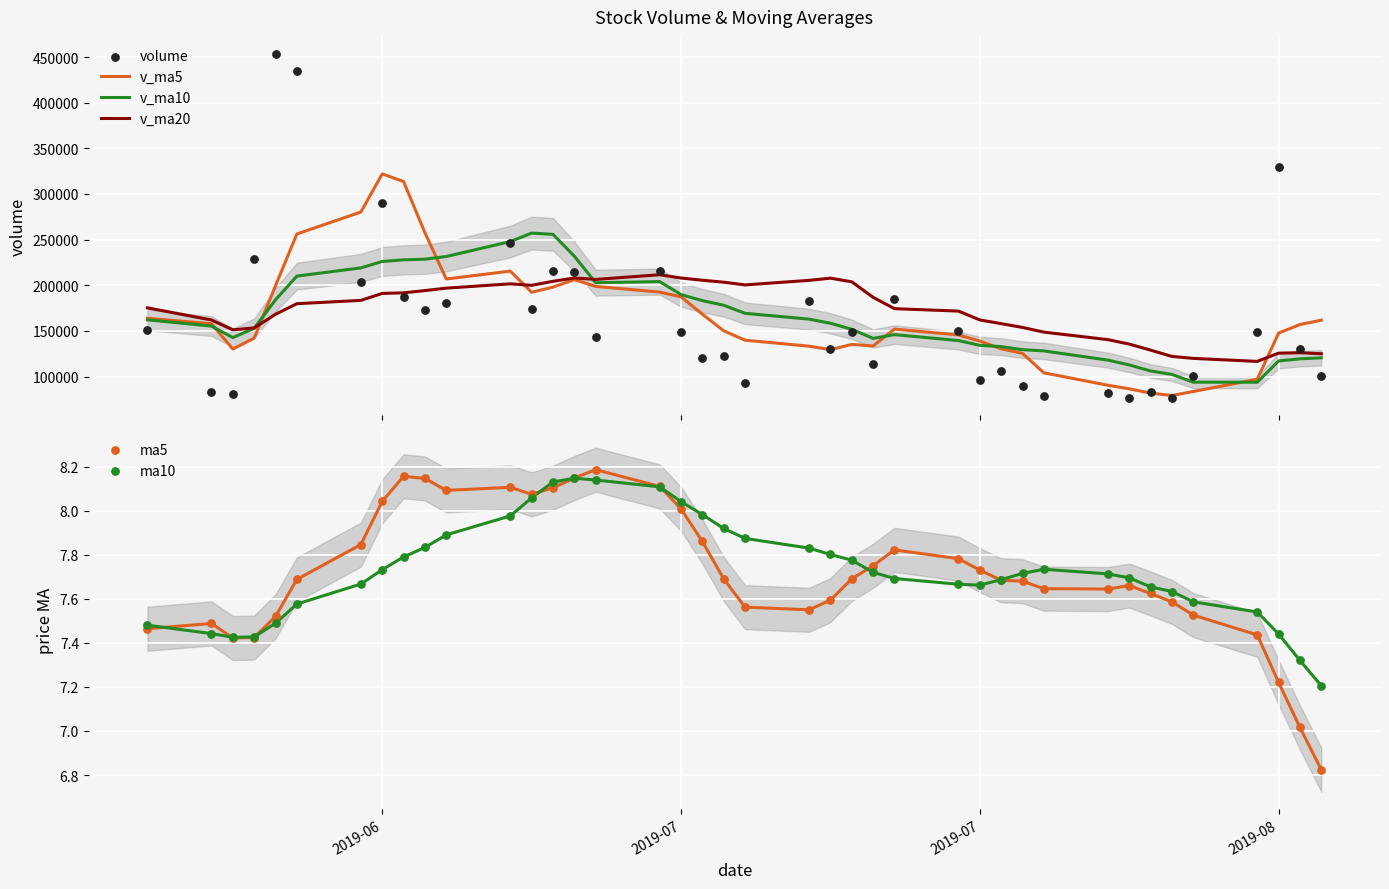

At how many categories does at least one series exceed 207905?

15